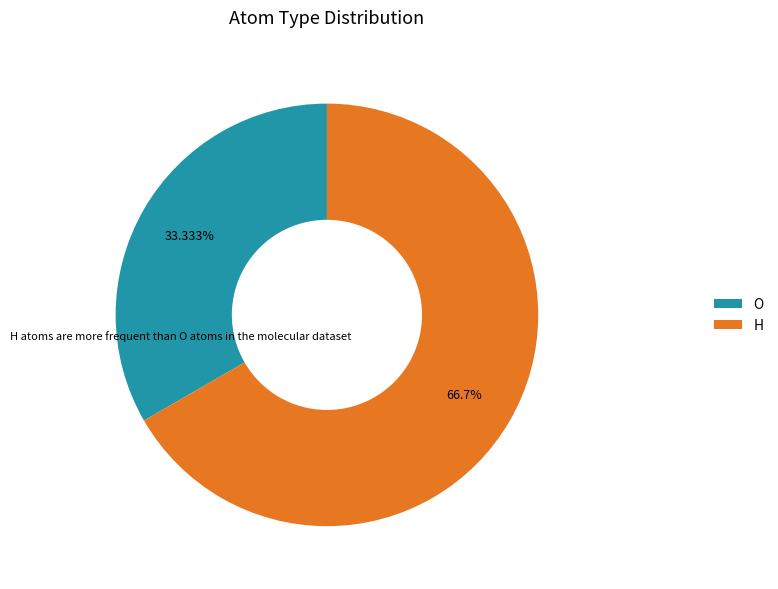

What percentage is the H slice, to the nearest percent?

67%